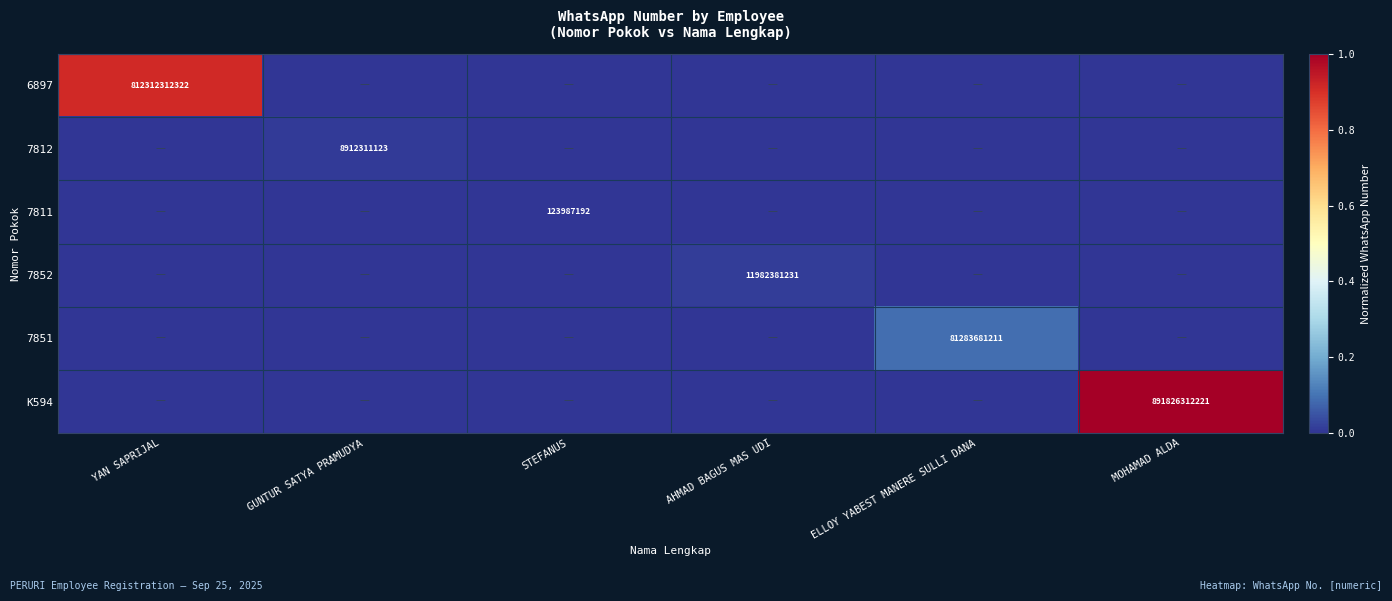

At how many categories does at least one series exceed 0?

6